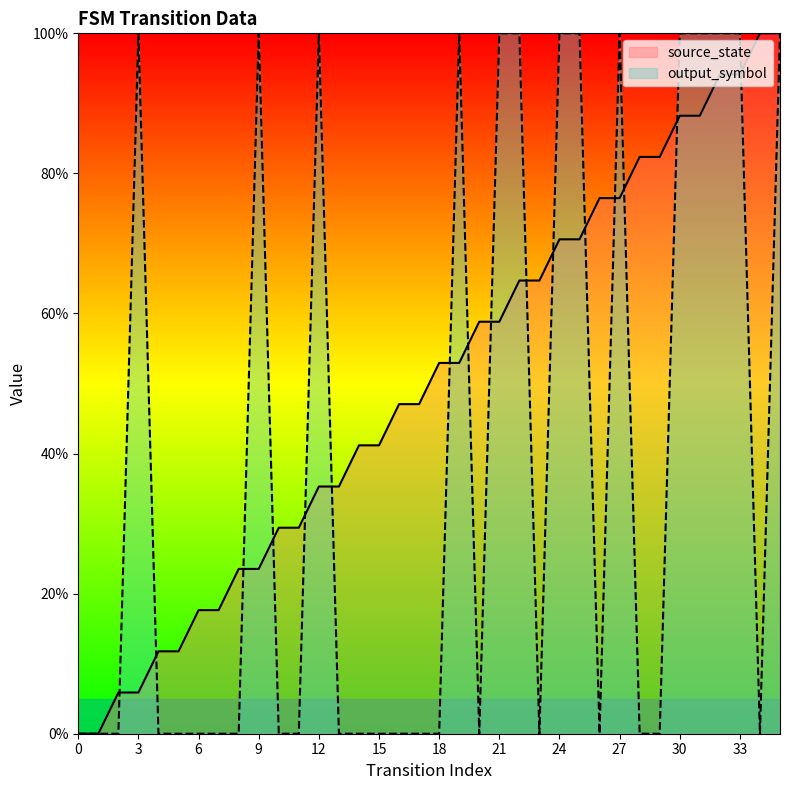

What is the value of the source_state point at the 13th from the left?

35.3